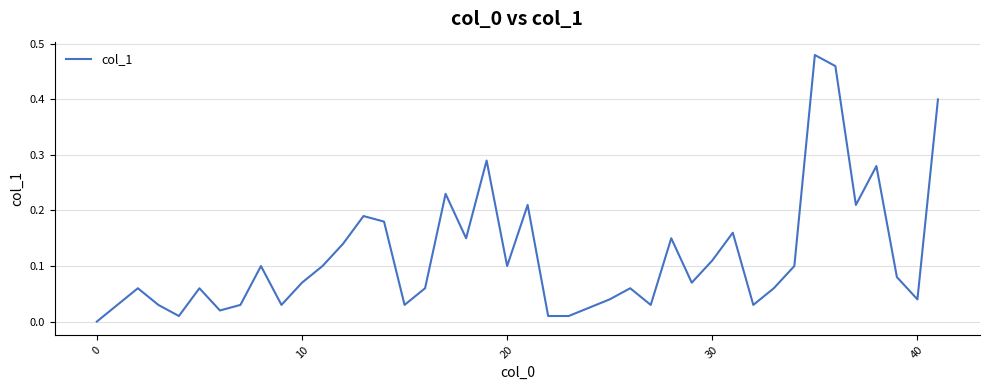

What is the change in value from 0 to 20?

+0.1